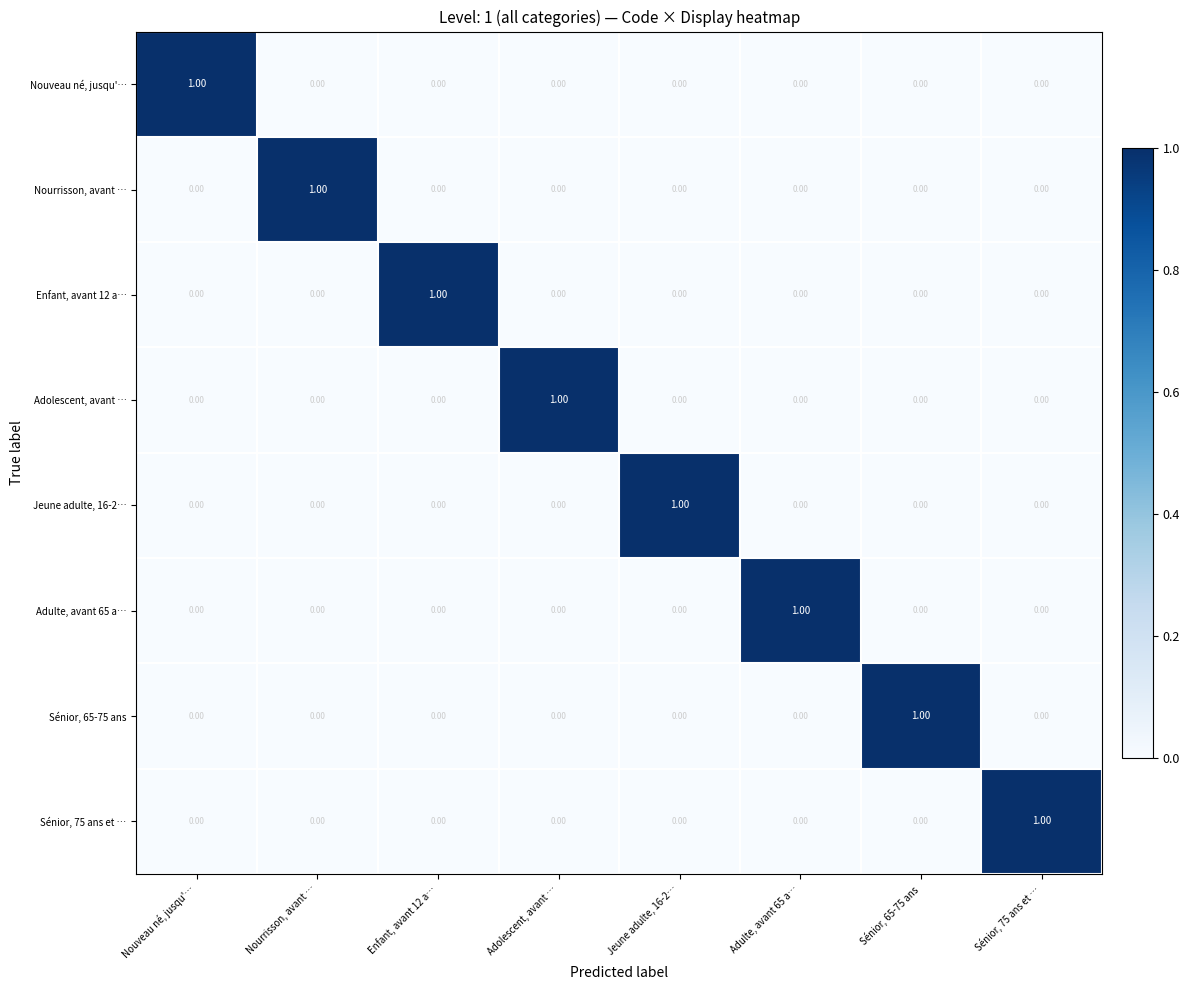

At how many categories does at least one series exceed 0?

8